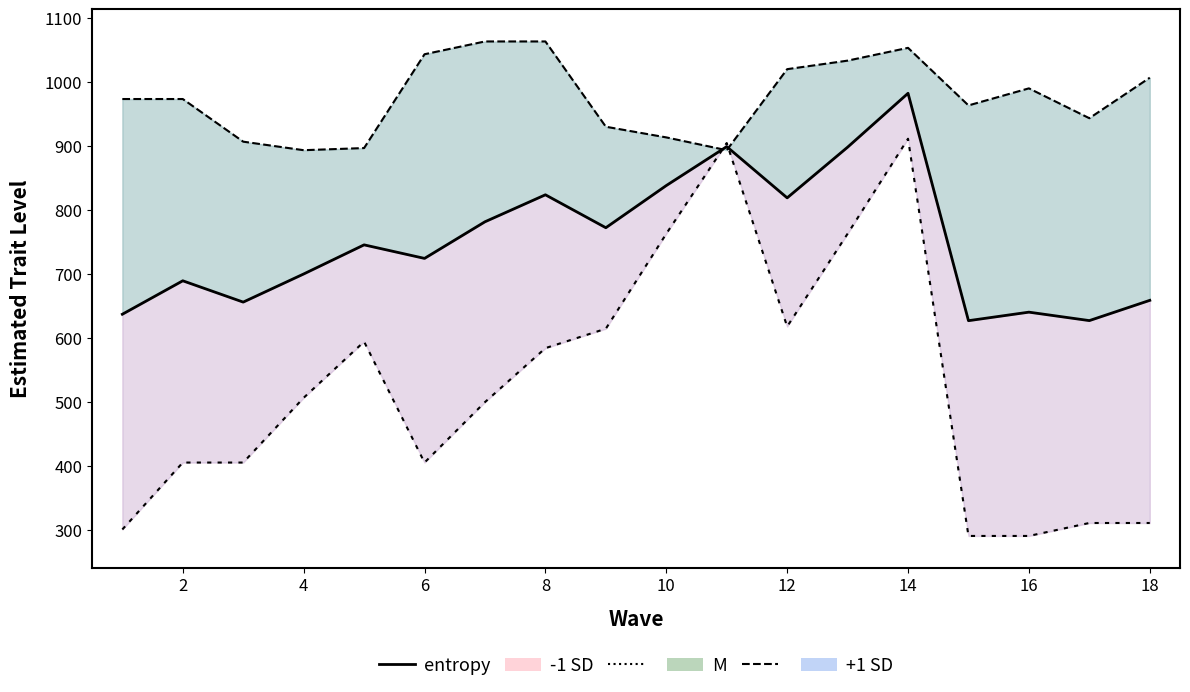

What is the average value?

750.9